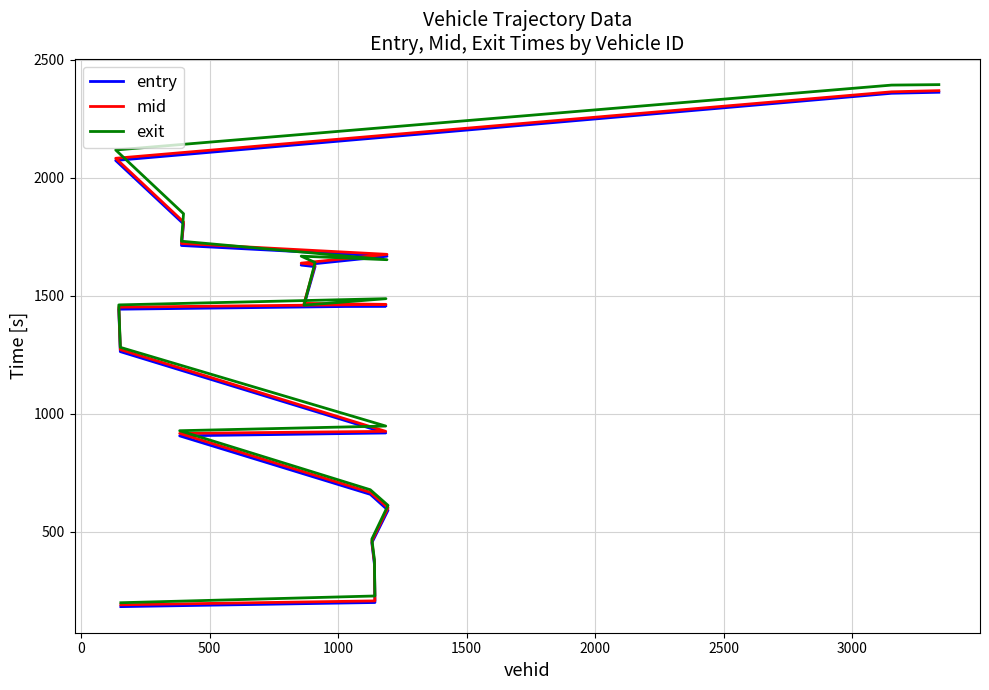

How many distinct data groups are displayed?

3